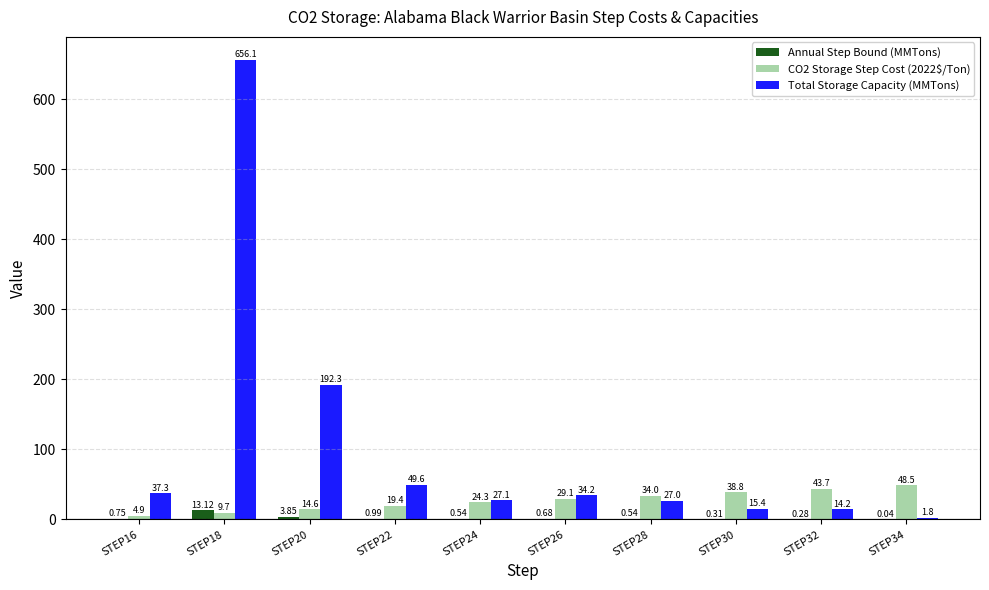

What is the difference between the CO2 Storage Step Cost (2022$/Ton) values at STEP34 and STEP30?

9.7